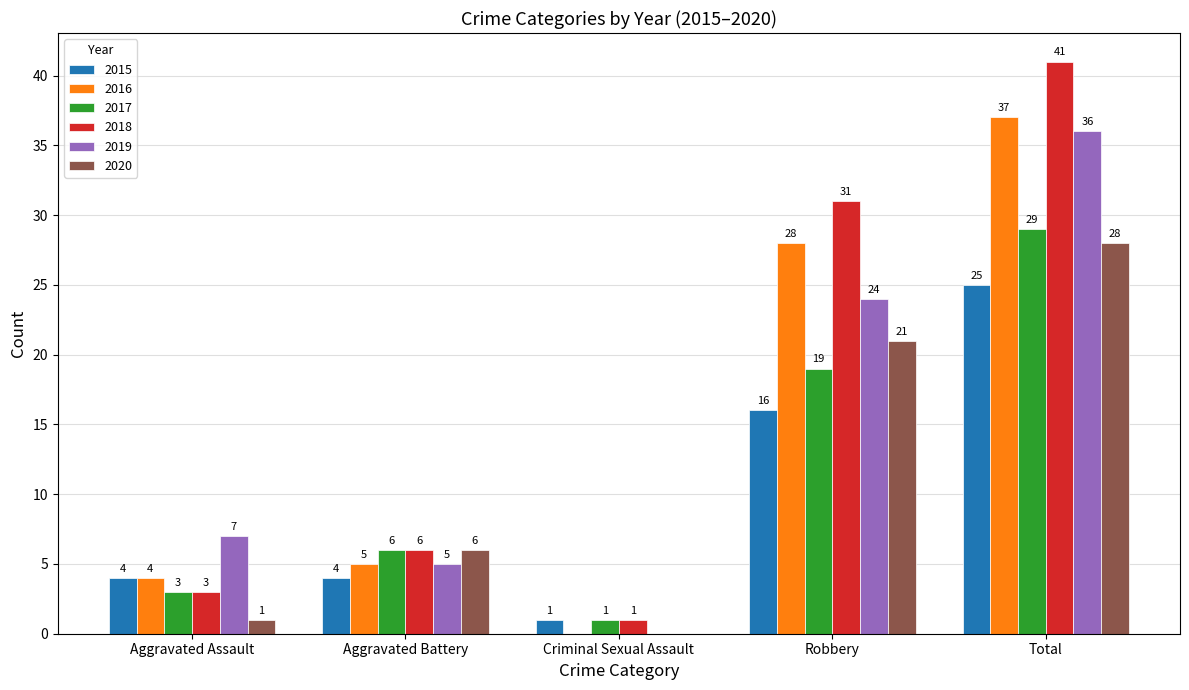

What is the total value across all series at Total?

196